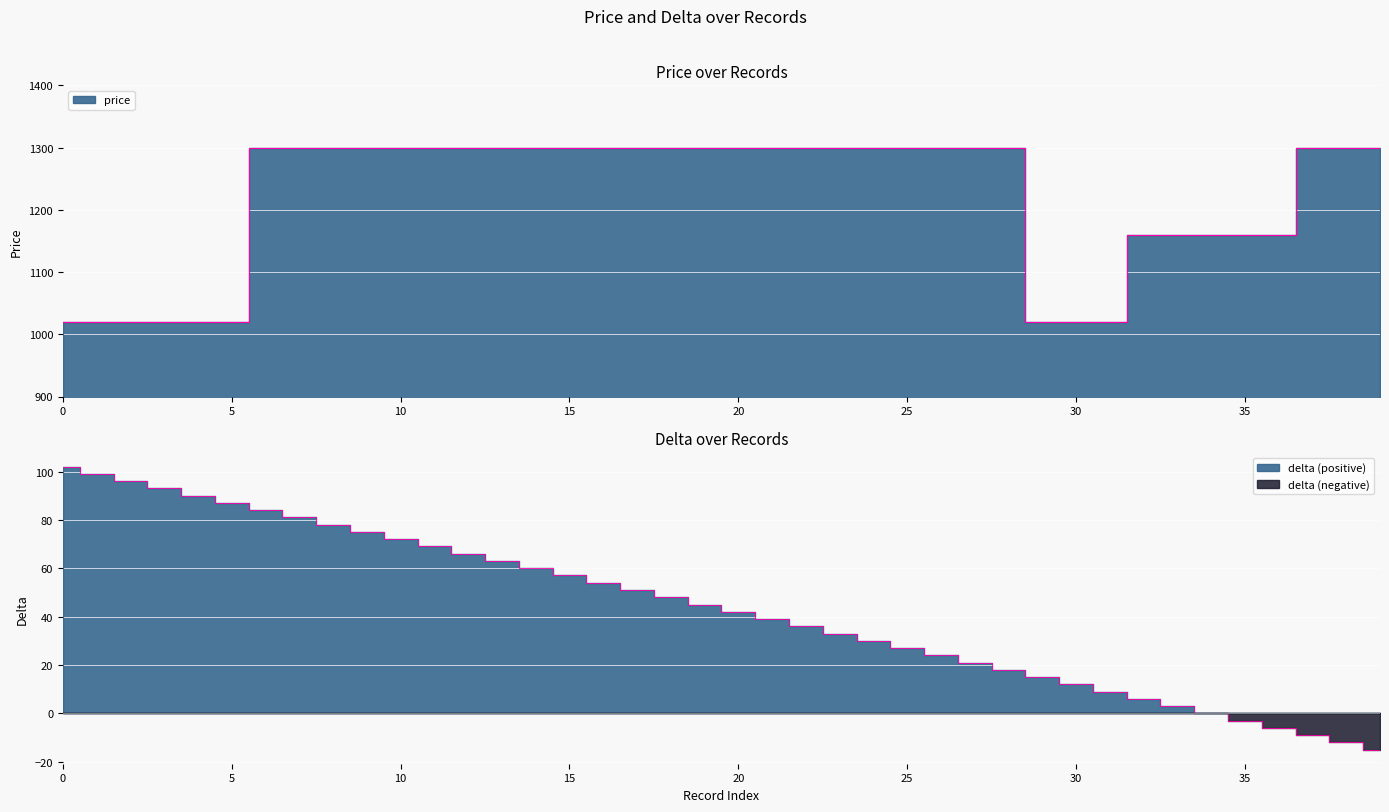

Which label corresponds to the smallest value in the chart?

39